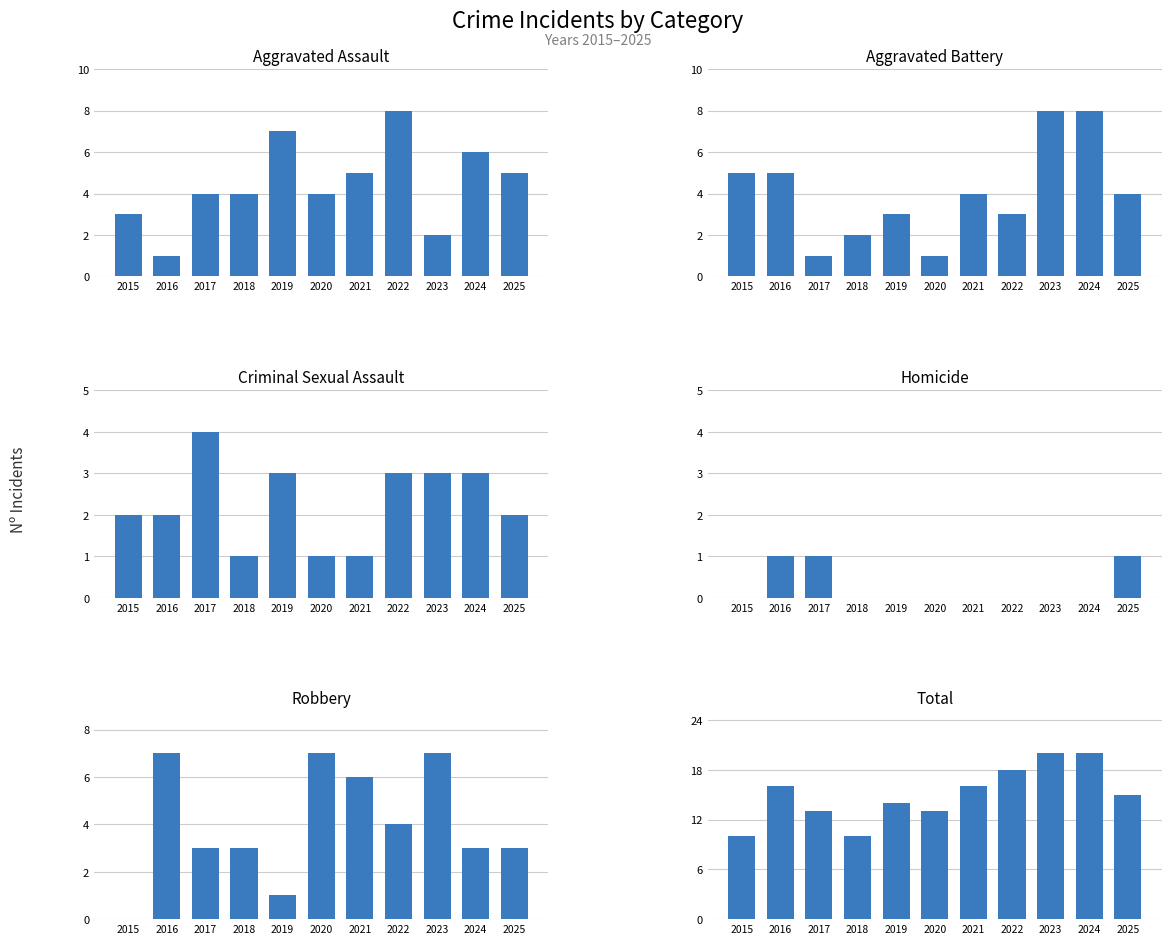

How many series are shown in this chart?

6